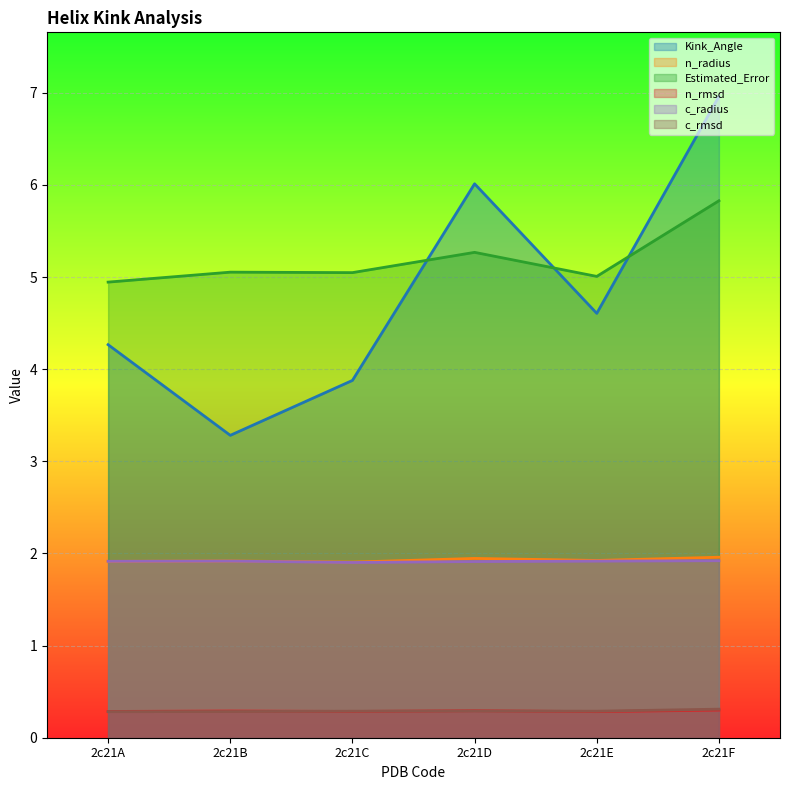

How many categories are shown in the chart?

6